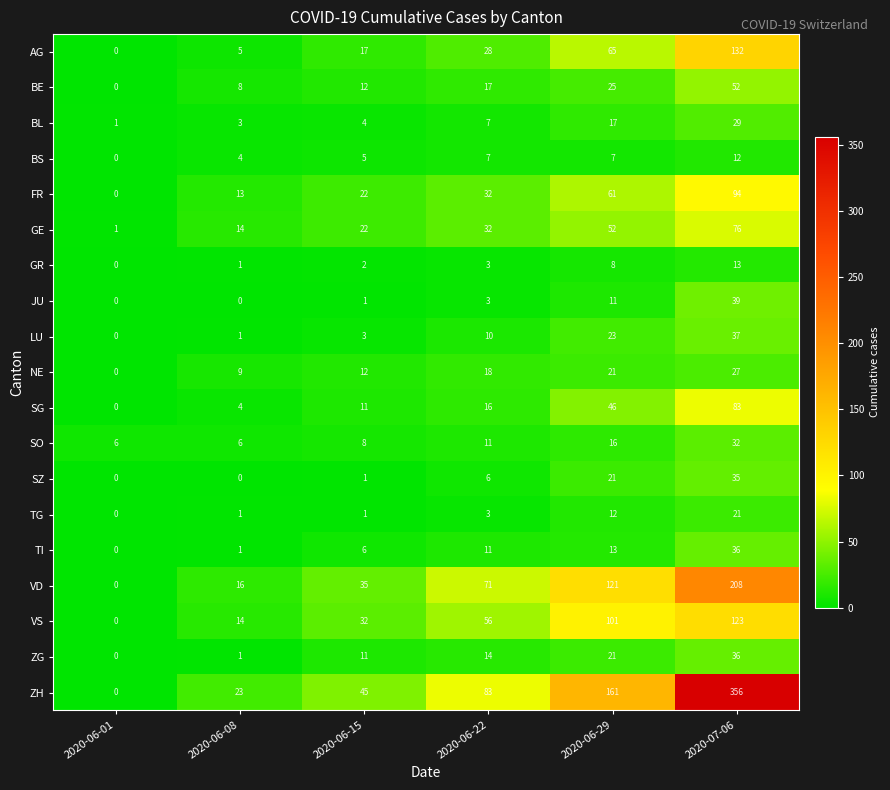

What is the total value across all series at 2020-06-01?

8